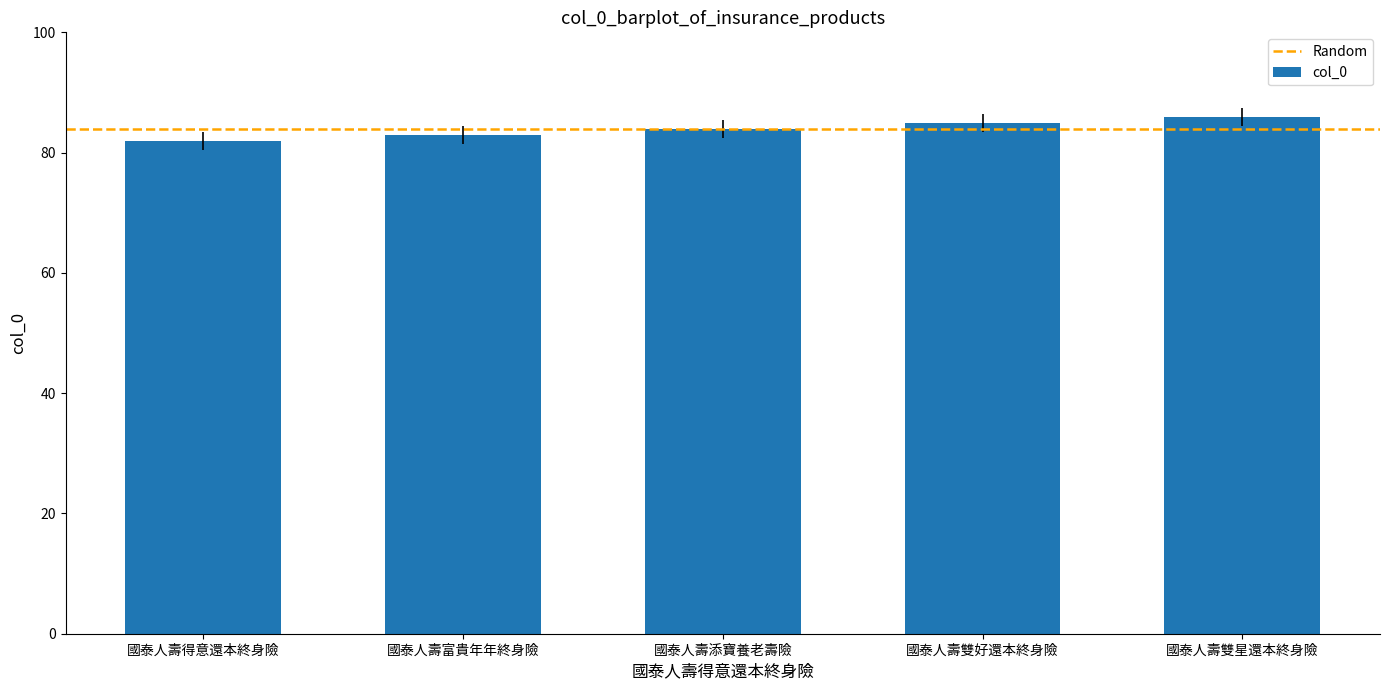

What is the label of the 3rd bar from the right?

國泰人壽添寶養老壽險